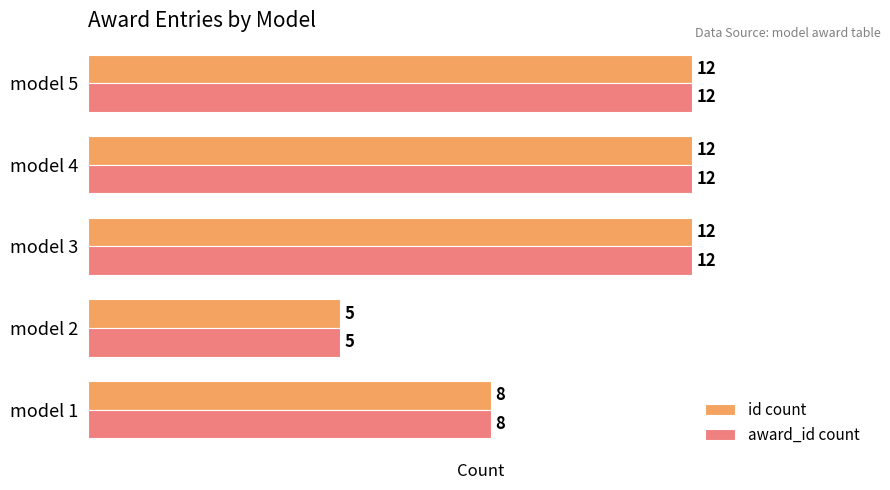

Count the id count values in the range 8 to 12.

4